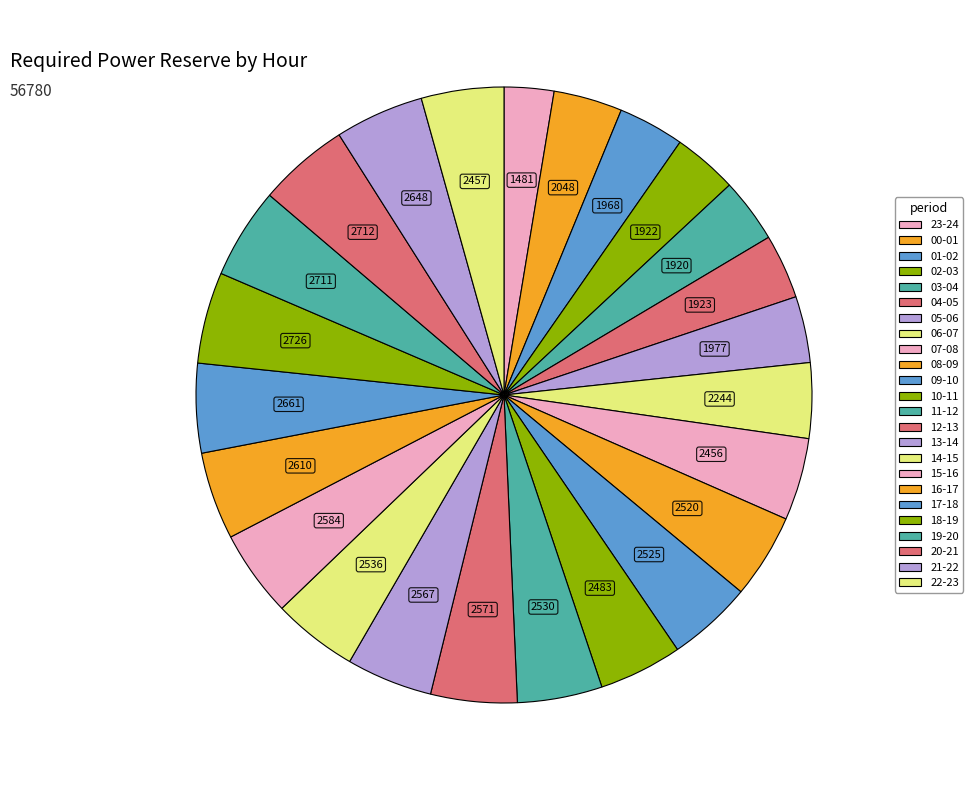

Which slice is the largest?

18-19